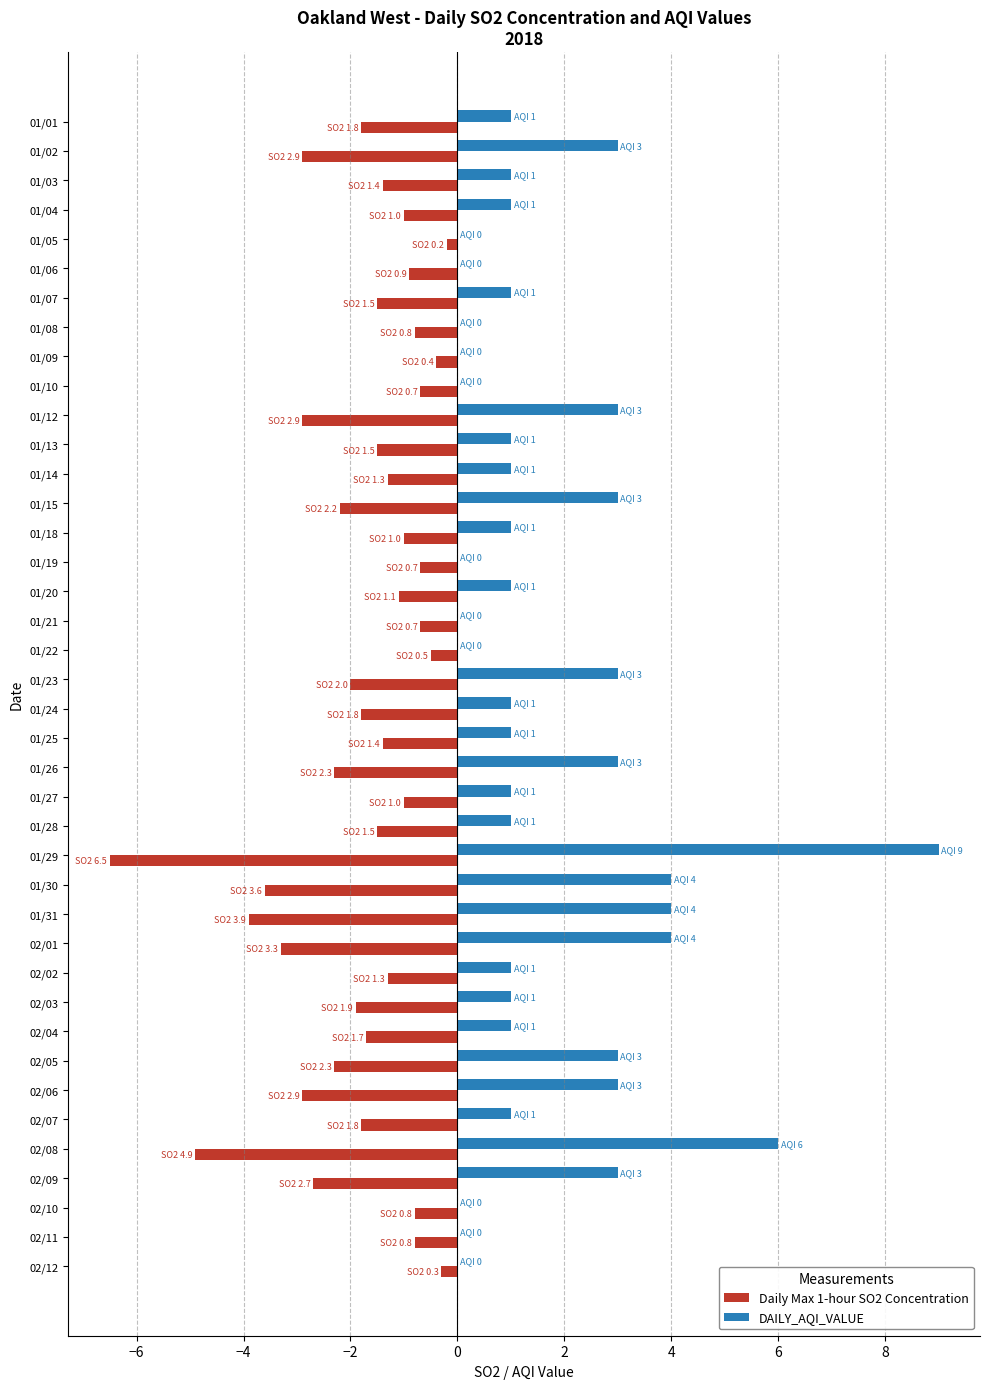

What is the greatest value displayed?

9.0